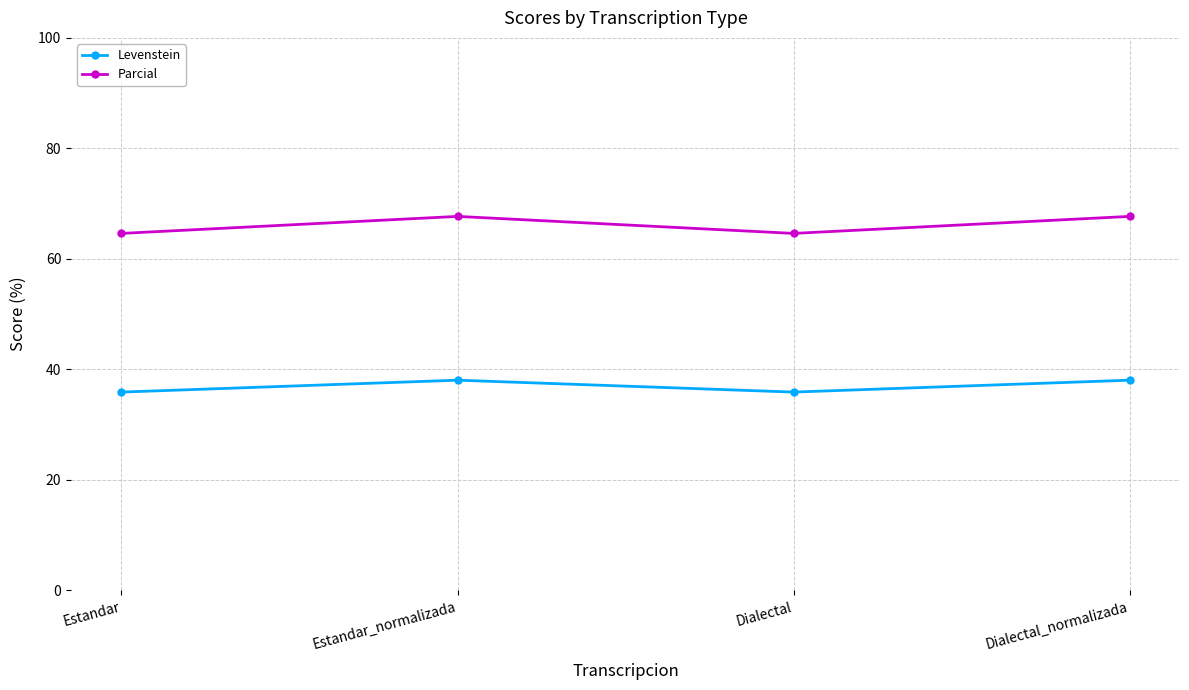

Reading left to right, list all the values displayed in this chart.

Levenstein: Estandar=35.9	Estandar_normalizada=38.1	Dialectal=35.9	Dialectal_normalizada=38.1
Parcial: Estandar=64.6	Estandar_normalizada=67.7	Dialectal=64.6	Dialectal_normalizada=67.7